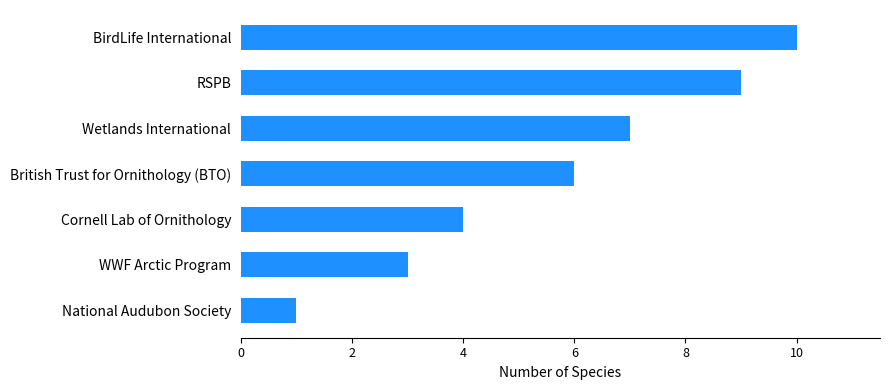

How many data points are less than 6?

3